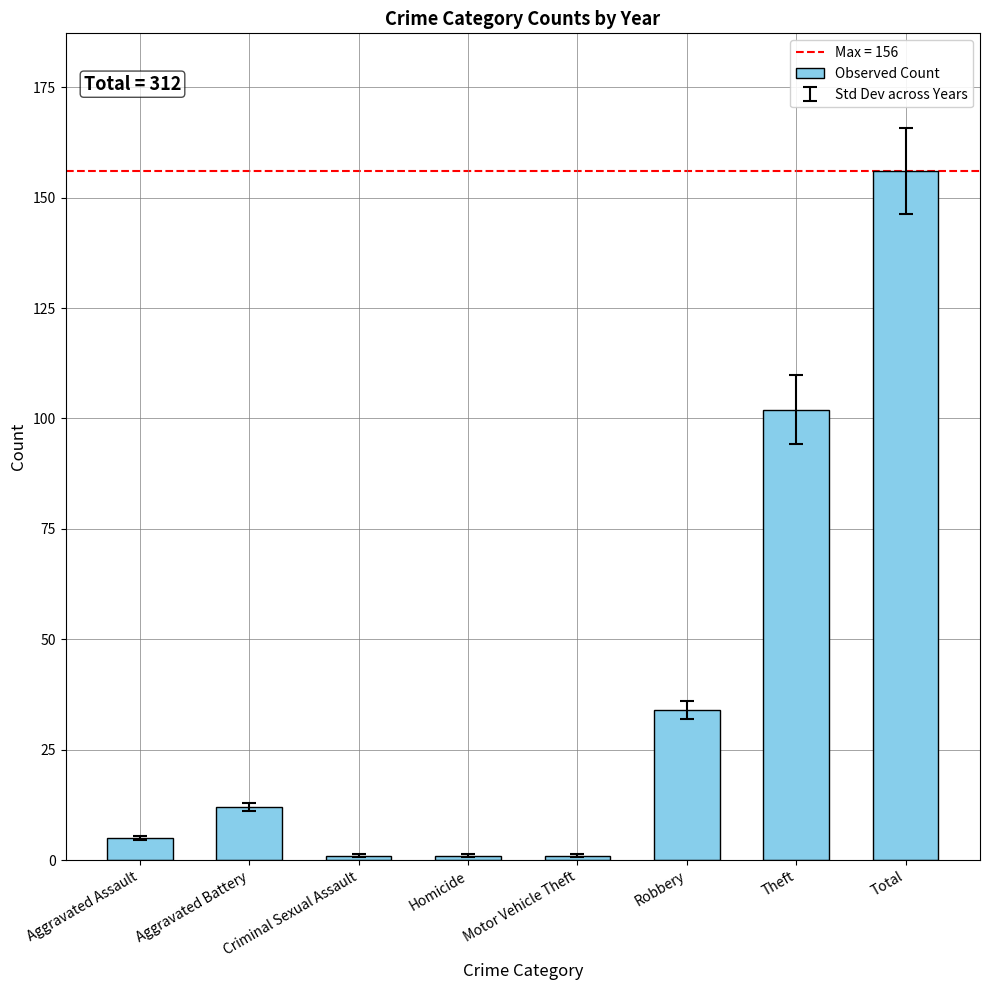

What is the average value?

39